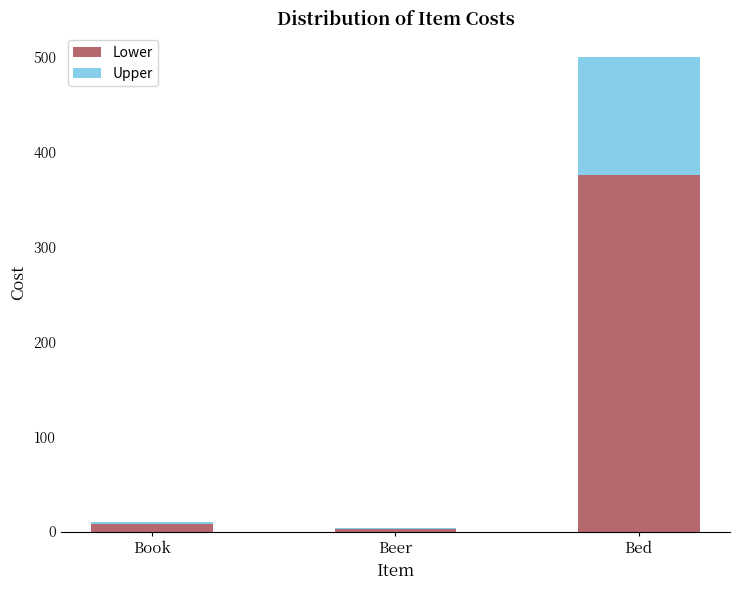

Is it true that Lower equals 375.0 at Bed?

True